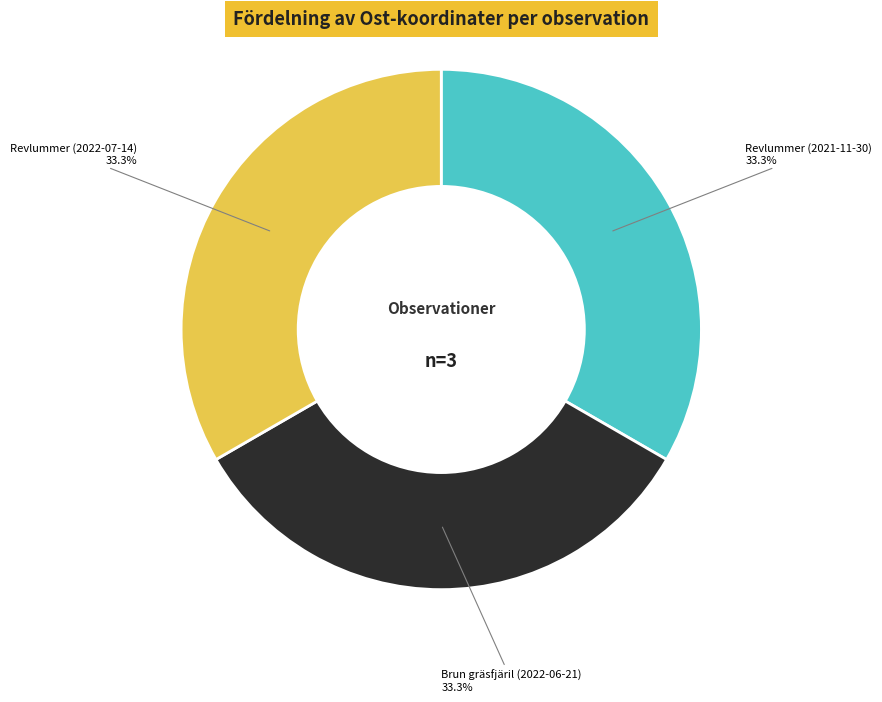

To the nearest percent, what is the combined percentage of Brun gräsfjäril (2022-06-21) and Revlummer (2021-11-30)?

67%